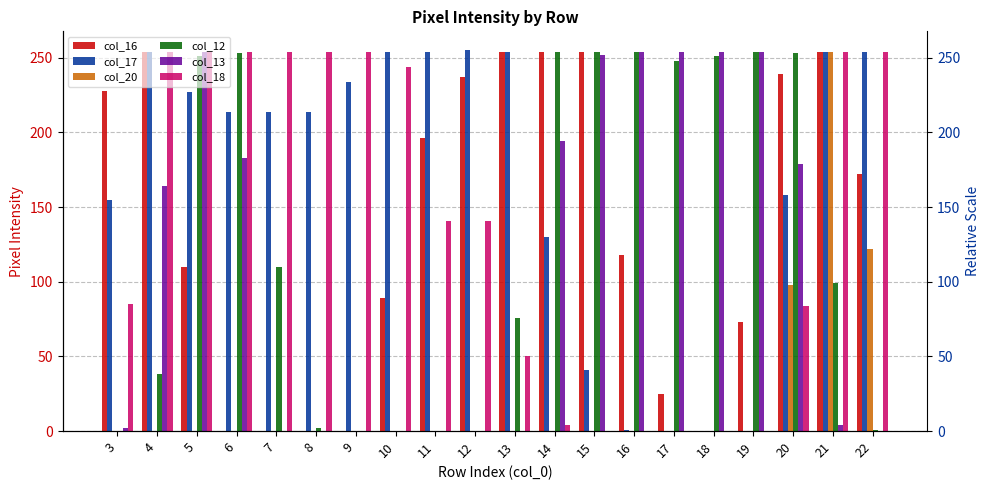

How many data points in col_13 are above 164?

9